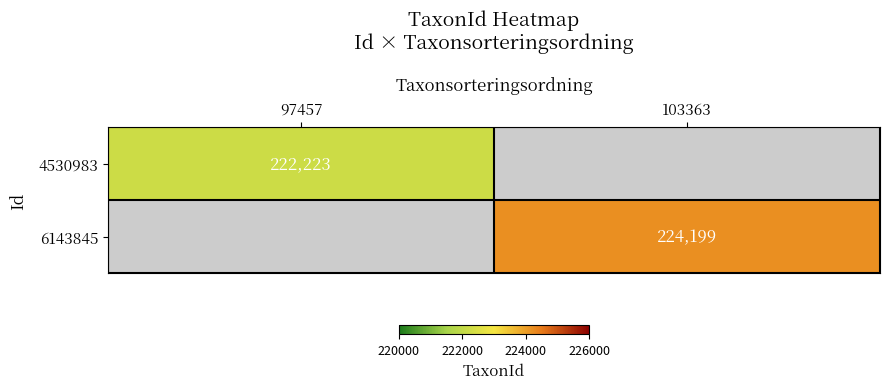

Is it true that 6143845 equals 224199 at 103363?

True